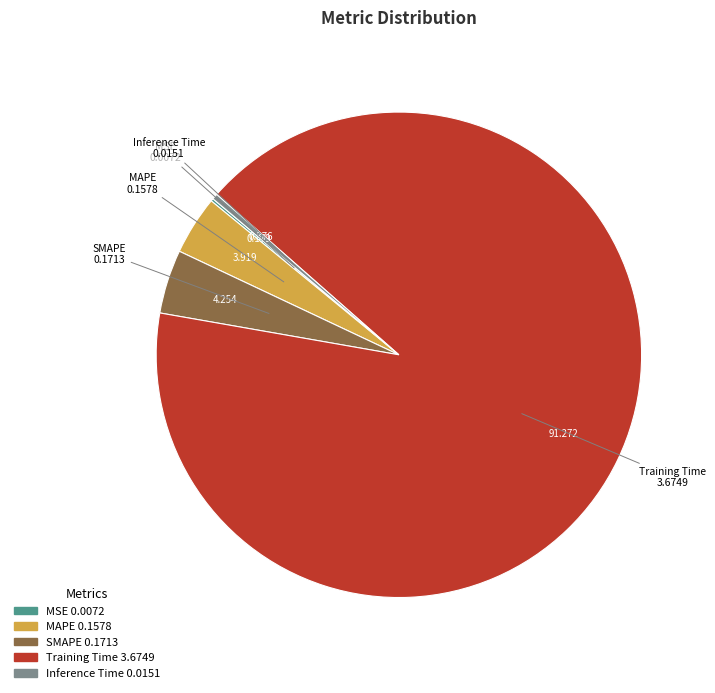

Is there a majority slice in this chart?

Yes